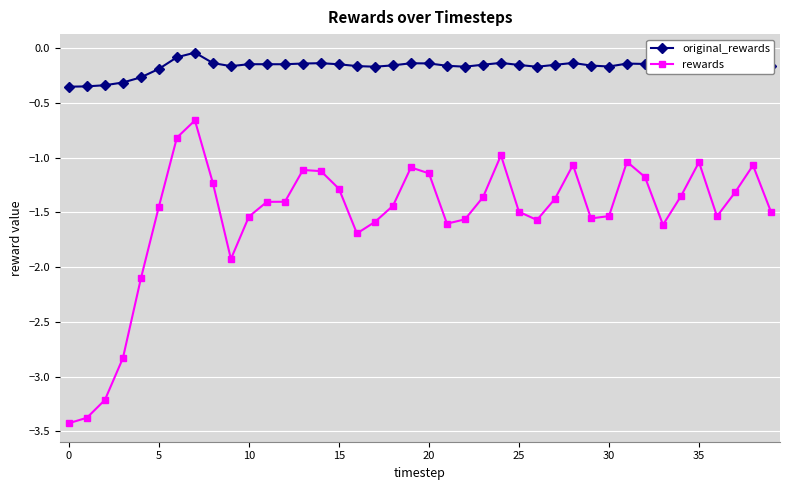

Rank the series by their maximum value, from highest to lowest.

original_rewards, rewards